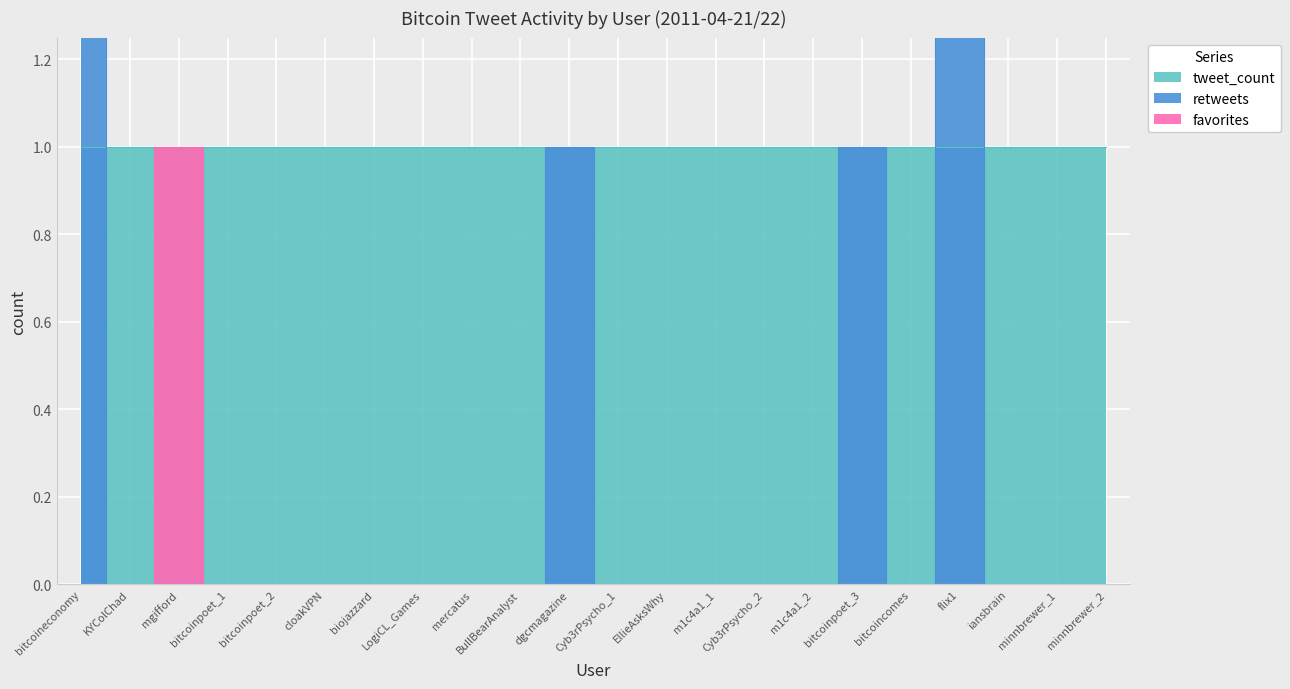

At which category is the sum across all series the highest?

bitcoineconomy